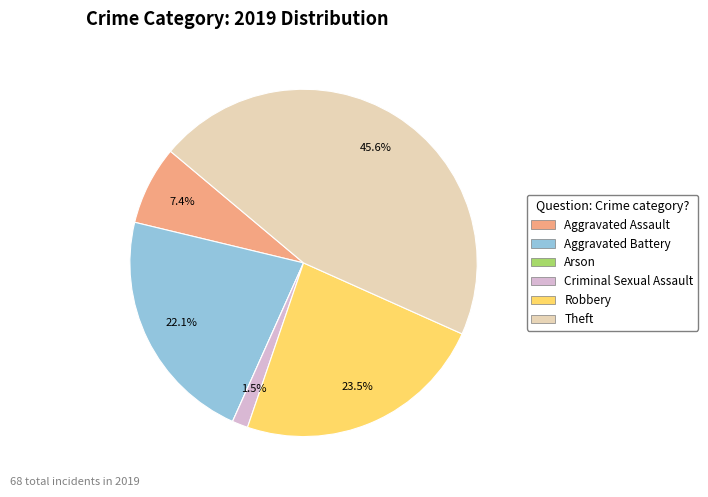

Which slice is the largest?

Theft